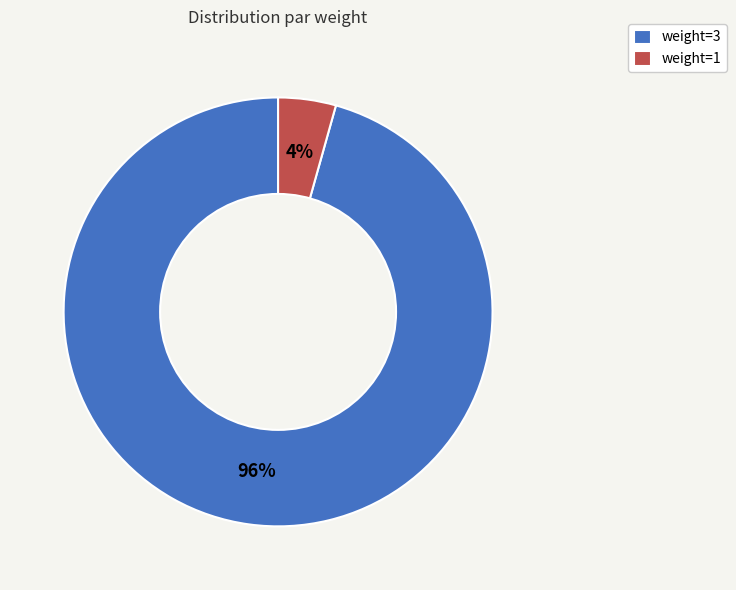

True or false: weight=3 accounts for 96% of the total.

True